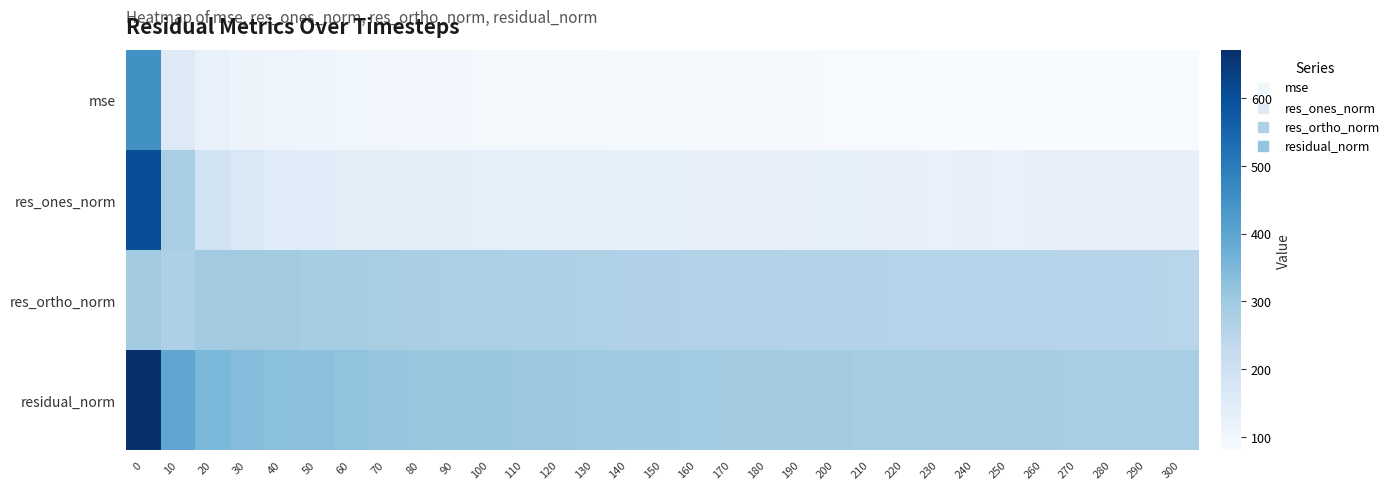

What is the maximum value shown in the chart?

670.6